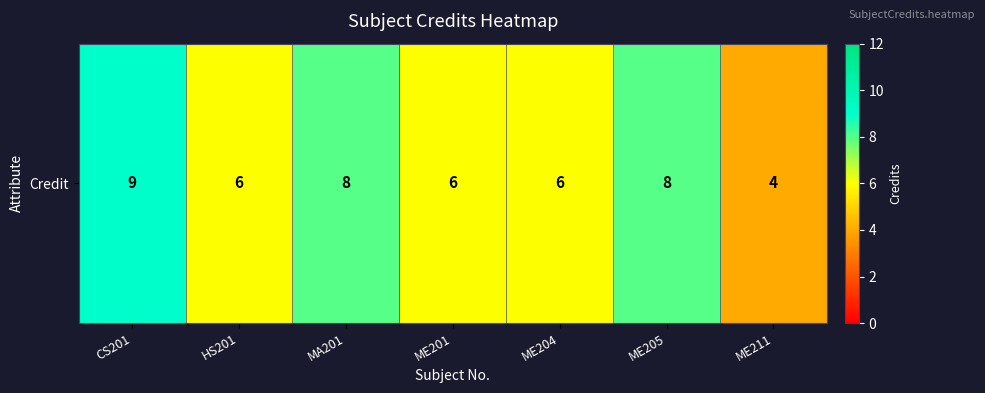

Is it true that the value at ME205 is 8?

True